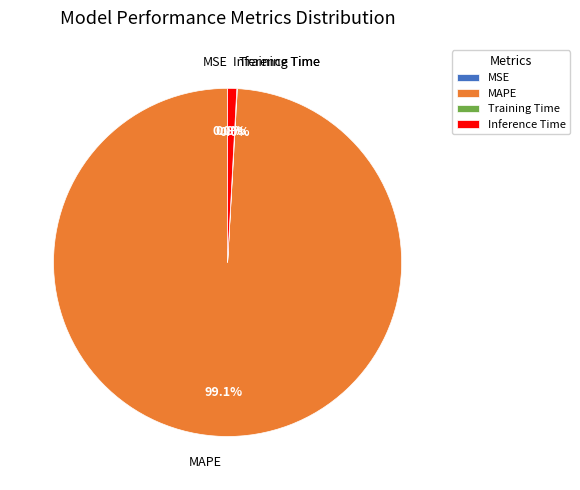

Which category has the biggest portion of the pie?

MAPE